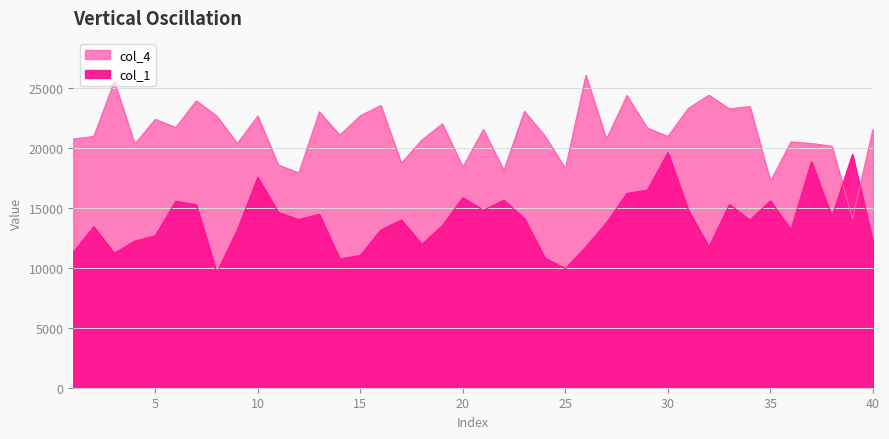

What is the label of the 33rd point from the left?

33.0